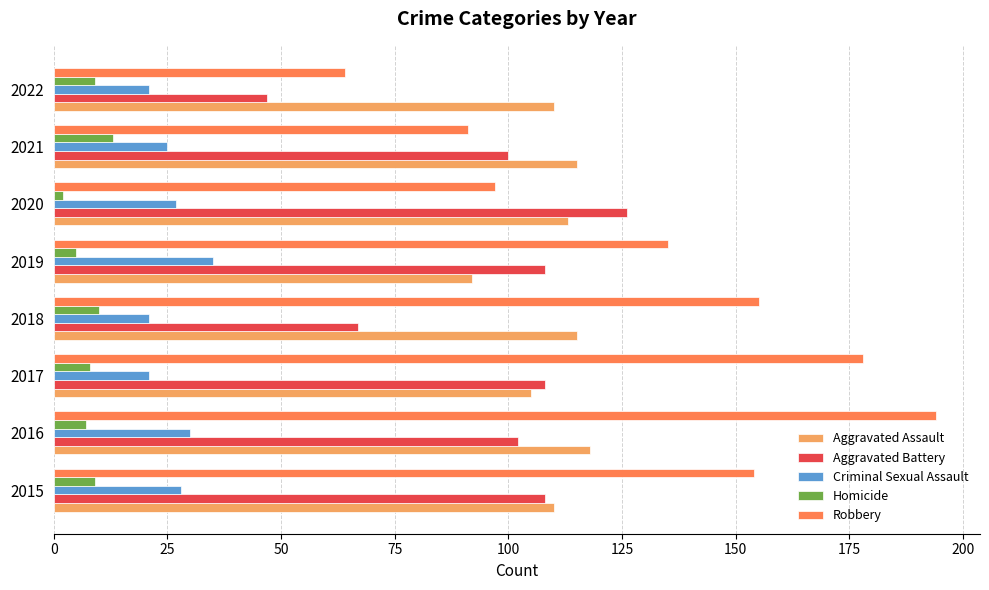

At which category does the chart reach its minimum across all series?

2020